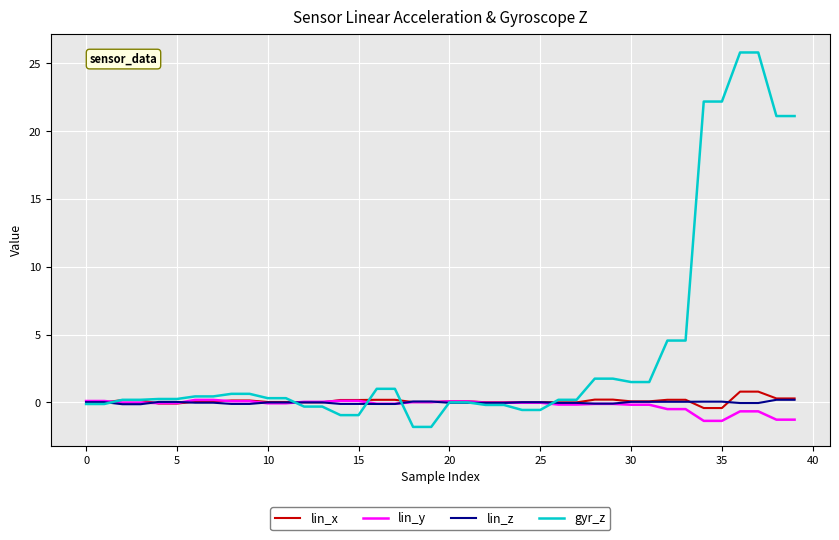

Which series has the largest total across all categories?

gyr_z